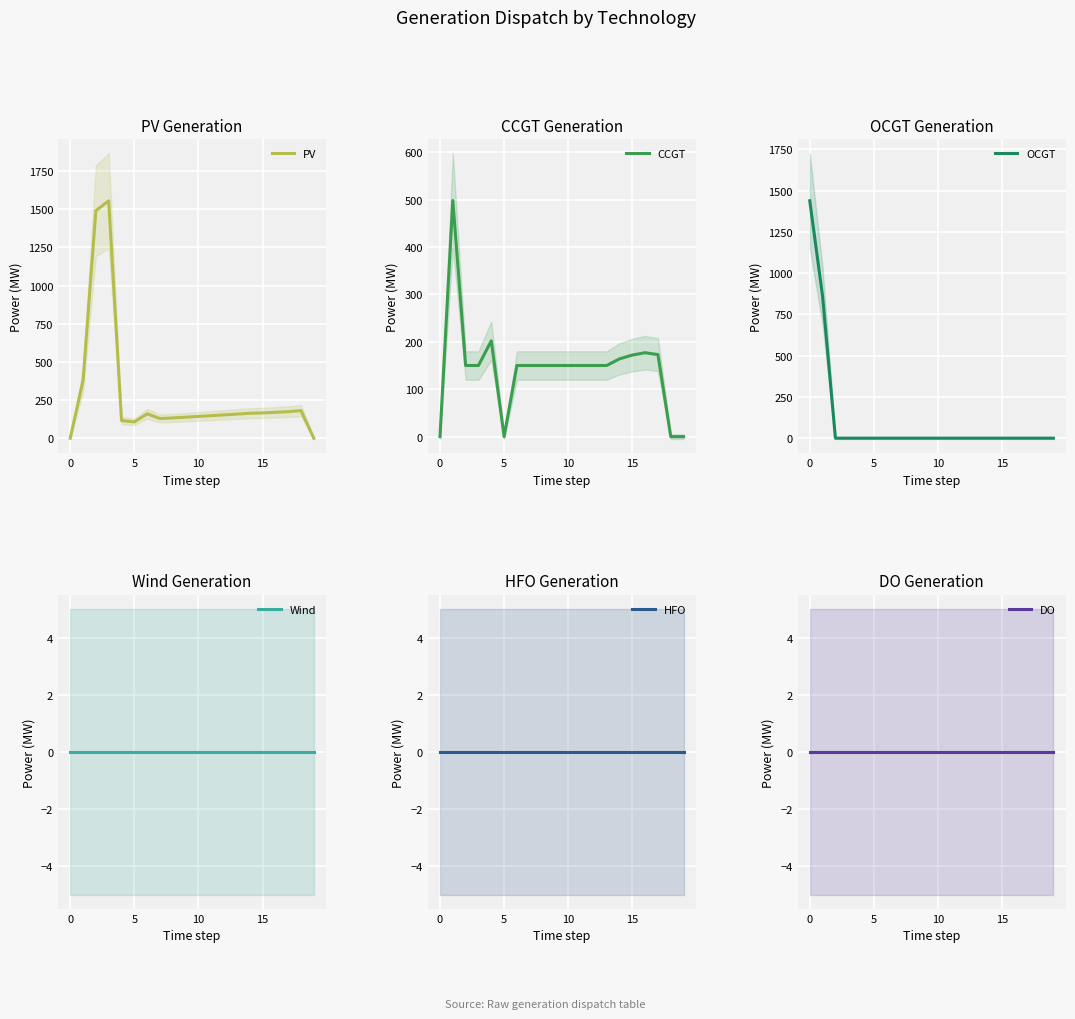

What is the difference between the highest and lowest values at 9?

150